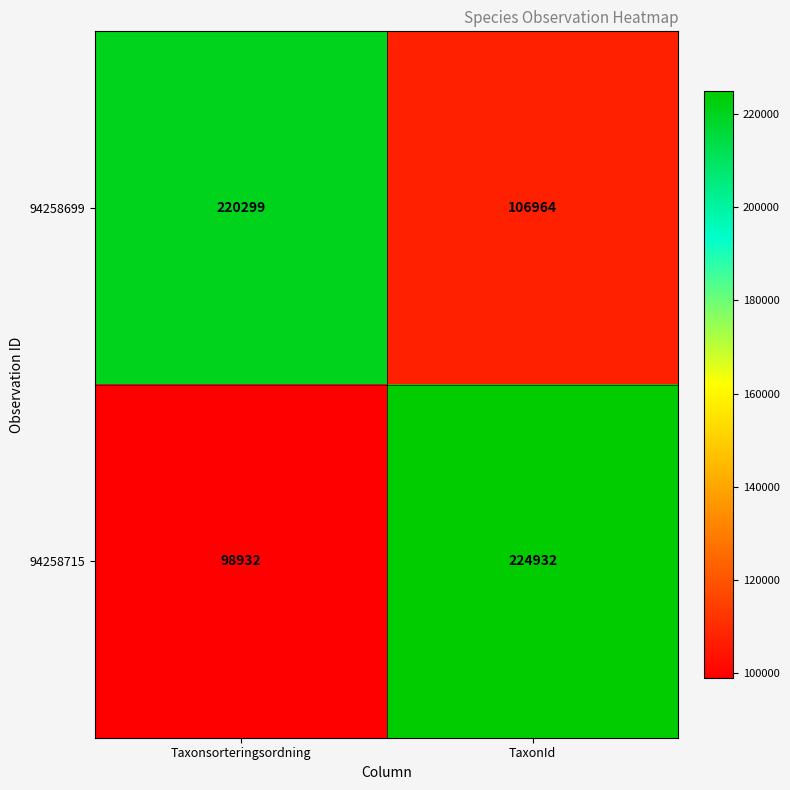

Count the number of categories in the chart.

2